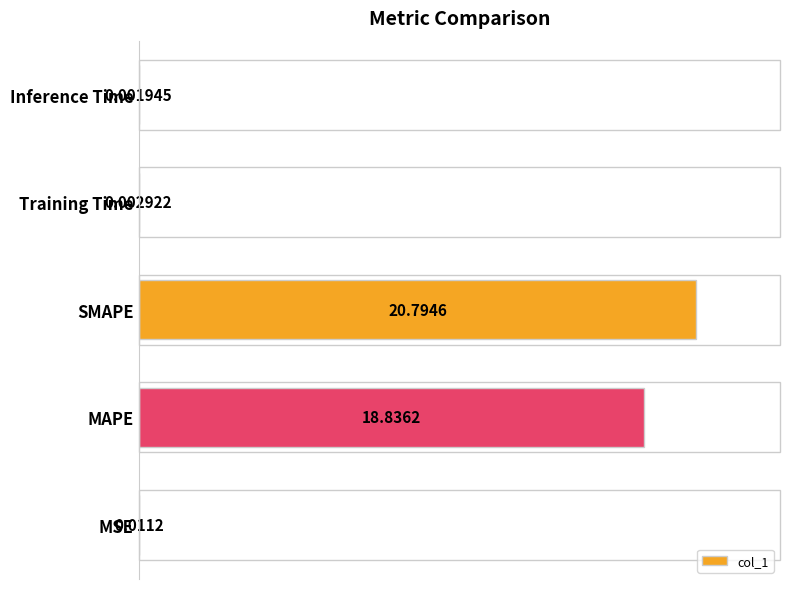

Which category has the highest value across all series?

SMAPE